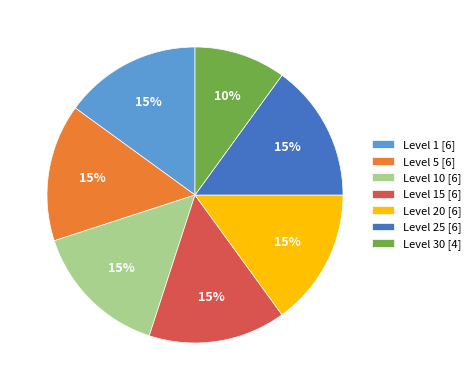

Is there any slice that represents more than half of the pie?

No